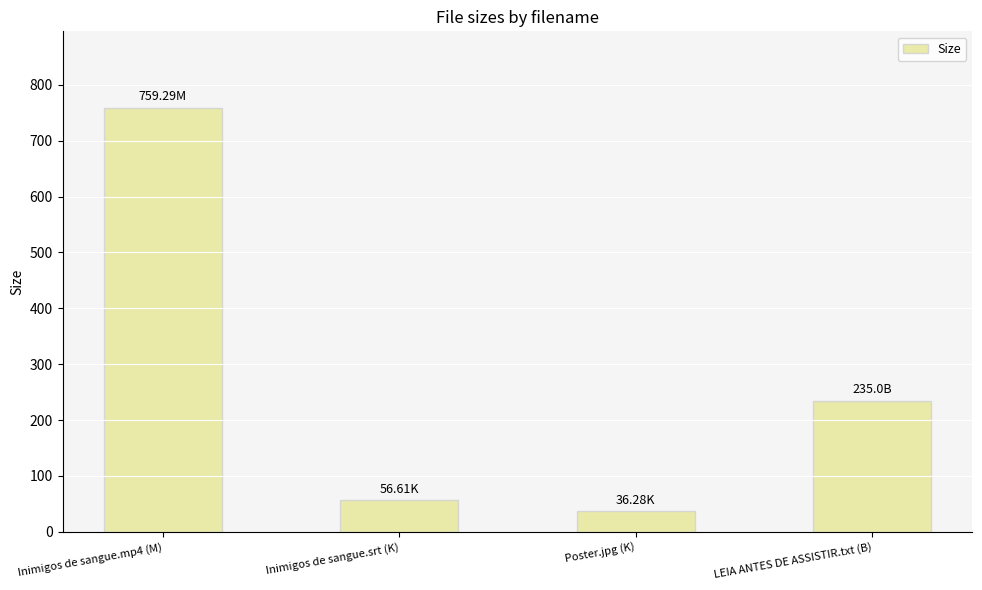

Between Poster.jpg (K) and Inimigos de sangue.mp4 (M), which is larger?

Inimigos de sangue.mp4 (M)